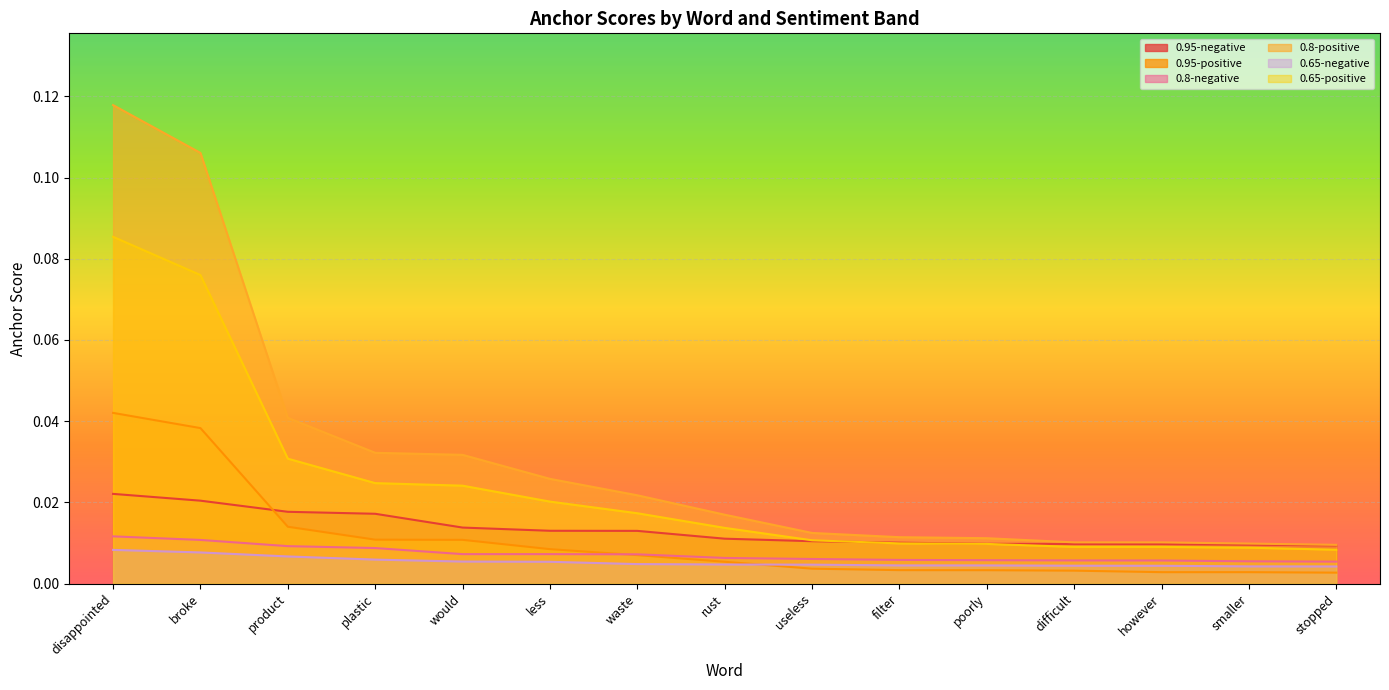

What is the label of the 1st point from the right?

stopped